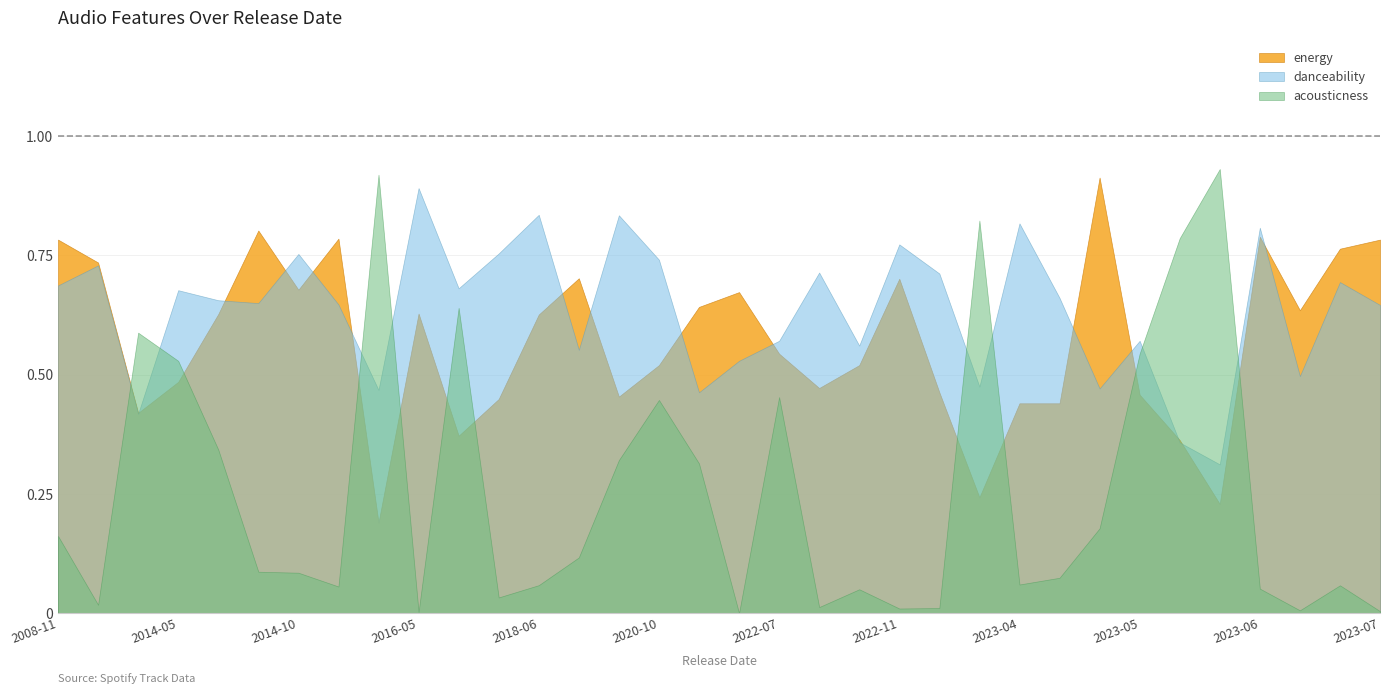

Reading left to right, extract all data points from this chart.

energy: 0.8	0.7	0.4	0.5	0.6	0.8	0.7	0.8	0.2	0.6	0.4	0.4	0.6	0.7	0.5	0.5	0.6	0.7	0.5	0.5	0.5	0.7	0.5	0.2	0.4	0.5	0.4	0.2	0.9	0.4	0.8	0.8	0.6	0.8
danceability: 0.7	0.7	0.4	0.7	0.7	0.7	0.8	0.6	0.5	0.9	0.7	0.8	0.8	0.6	0.8	0.7	0.5	0.5	0.6	0.7	0.6	0.8	0.7	0.5	0.8	0.6	0.4	0.3	0.5	0.7	0.8	0.7	0.5	0.6
acousticness: 0.2	0.0	0.6	0.5	0.3	0.1	0.1	0.1	0.9	0.0	0.6	0.0	0.1	0.1	0.3	0.4	0.3	0.0	0.5	0.0	0.1	0.0	0.0	0.8	0.1	0.5	0.8	0.9	0.2	0.1	0.1	0.1	0.0	0.0